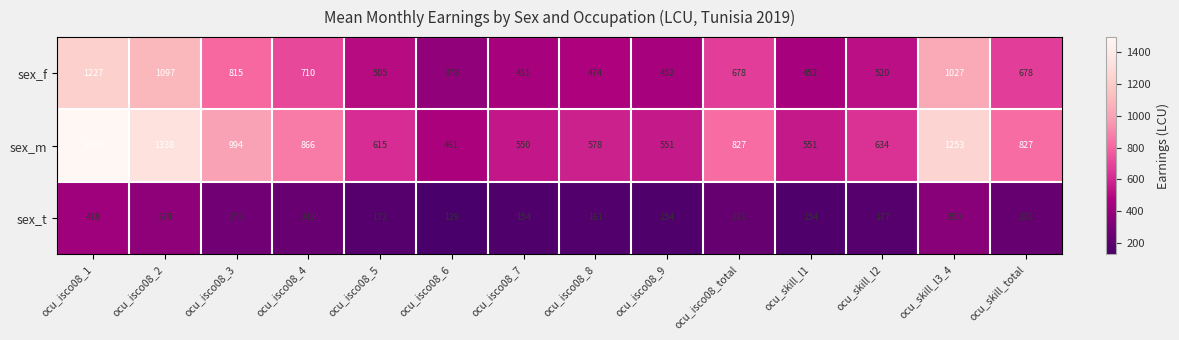

At how many categories does at least one series exceed 1423?

1